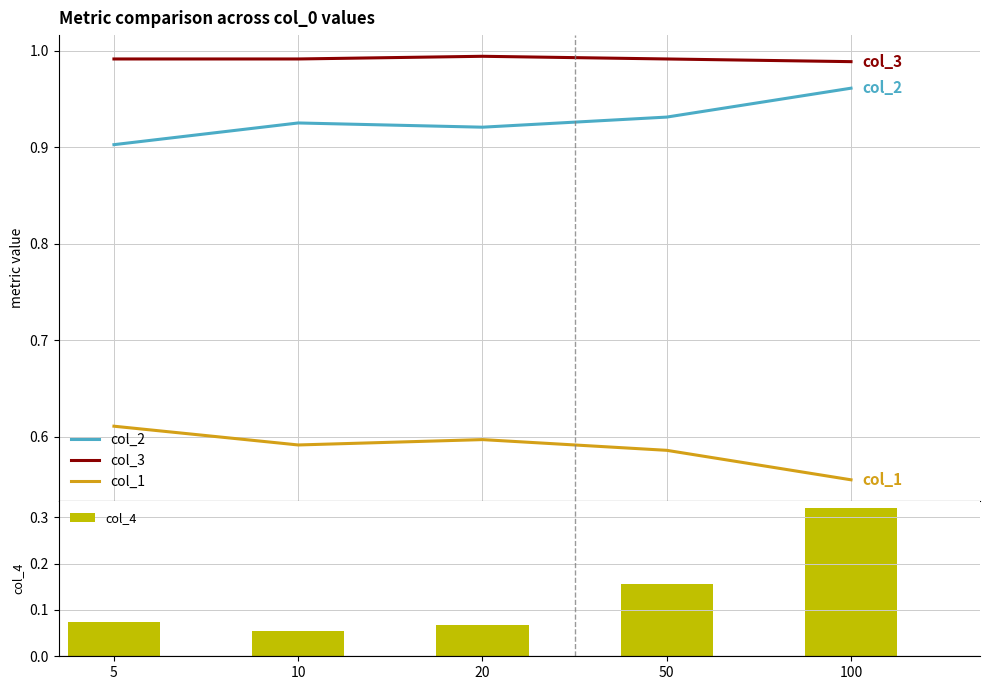

Read the col_2 value at 100.

1.0